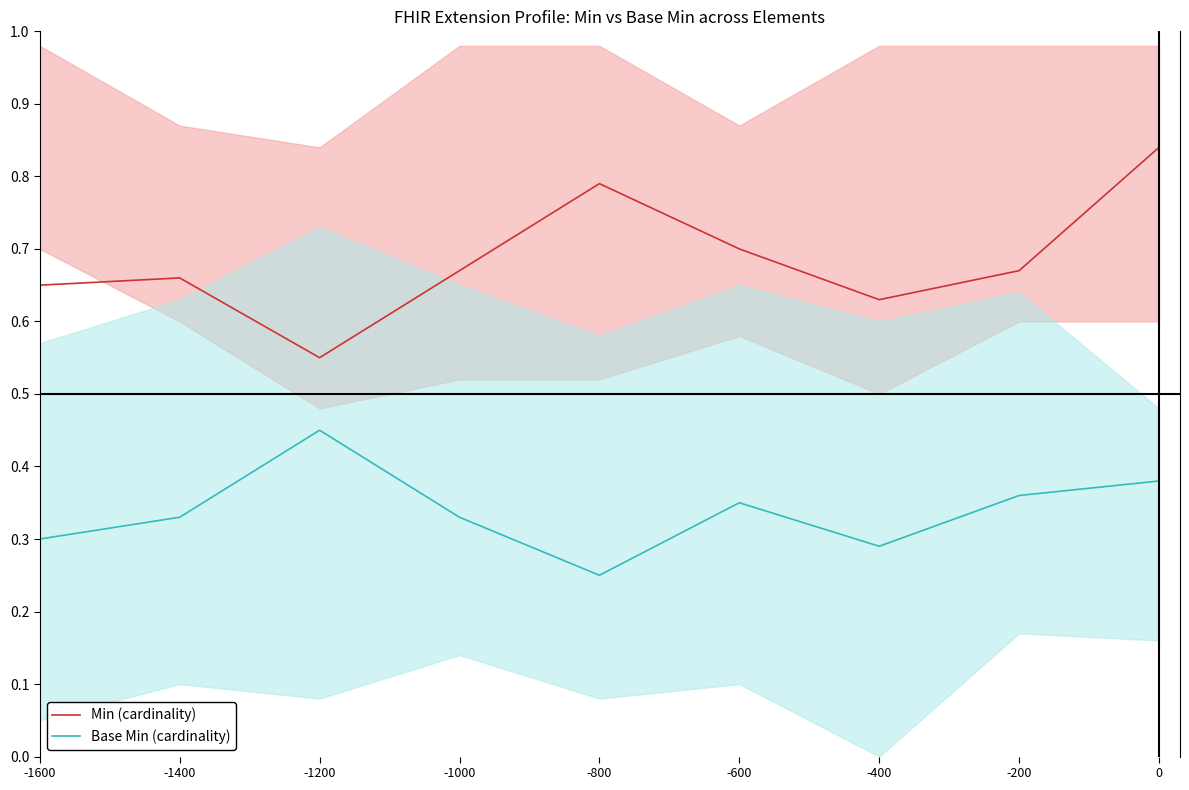

How many categories are shown in the chart?

9